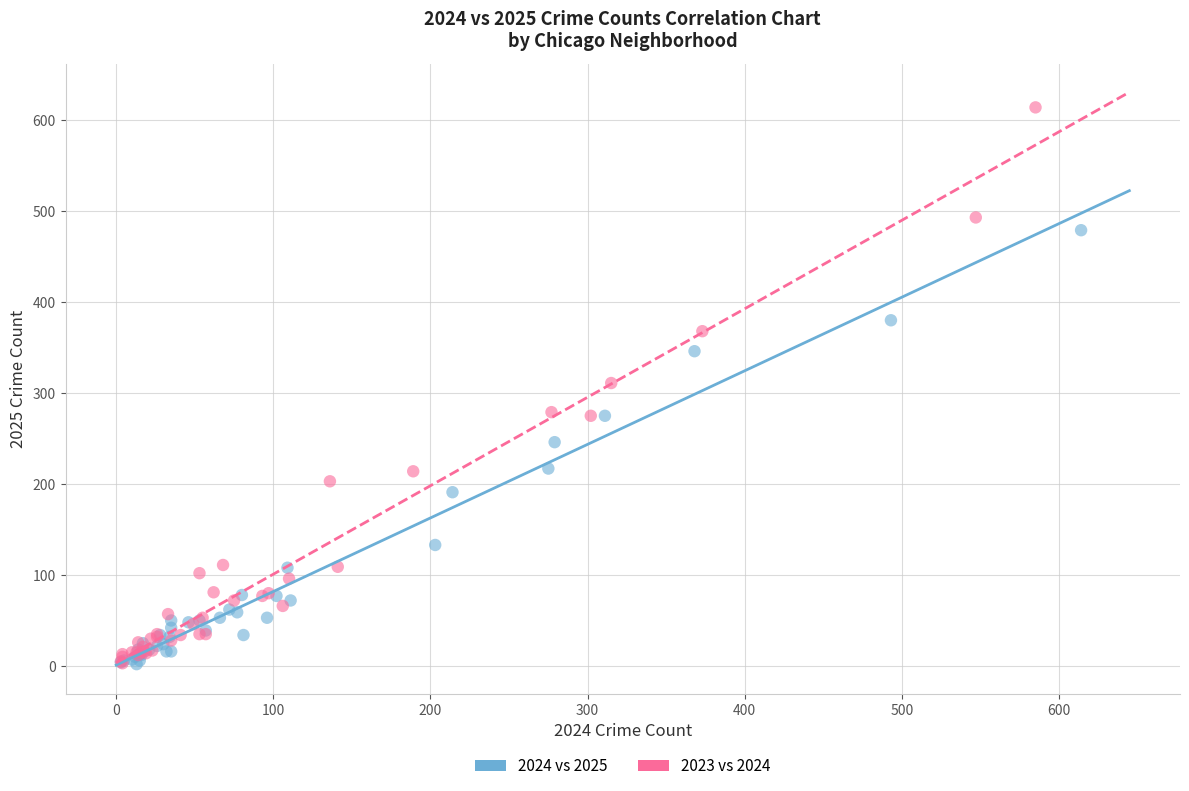

Which series has the widest spread of Y values?

2023 vs 2024